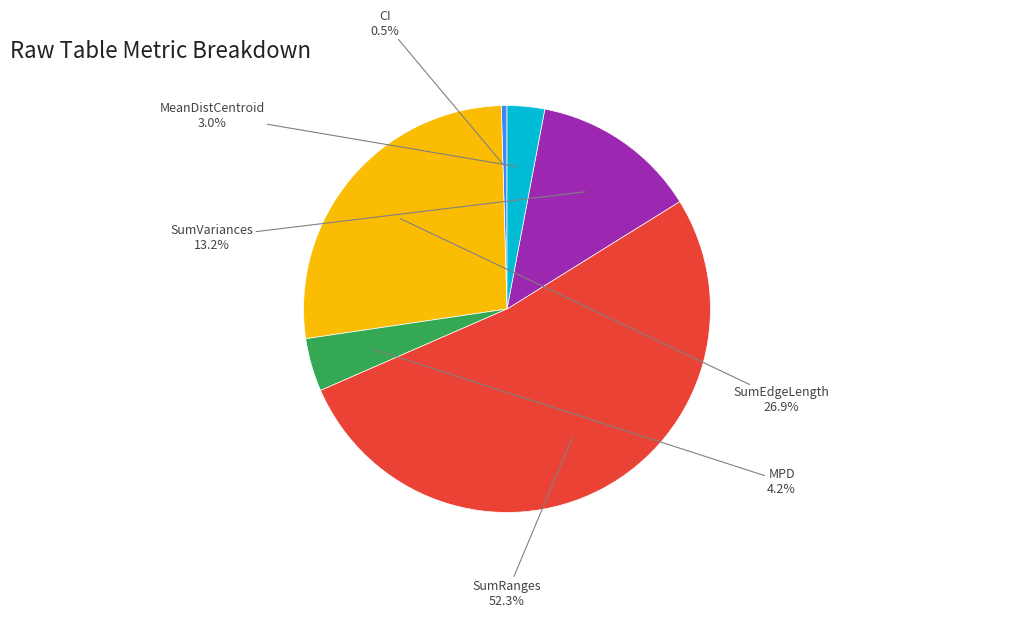

Which category has the smallest portion of the pie?

CI